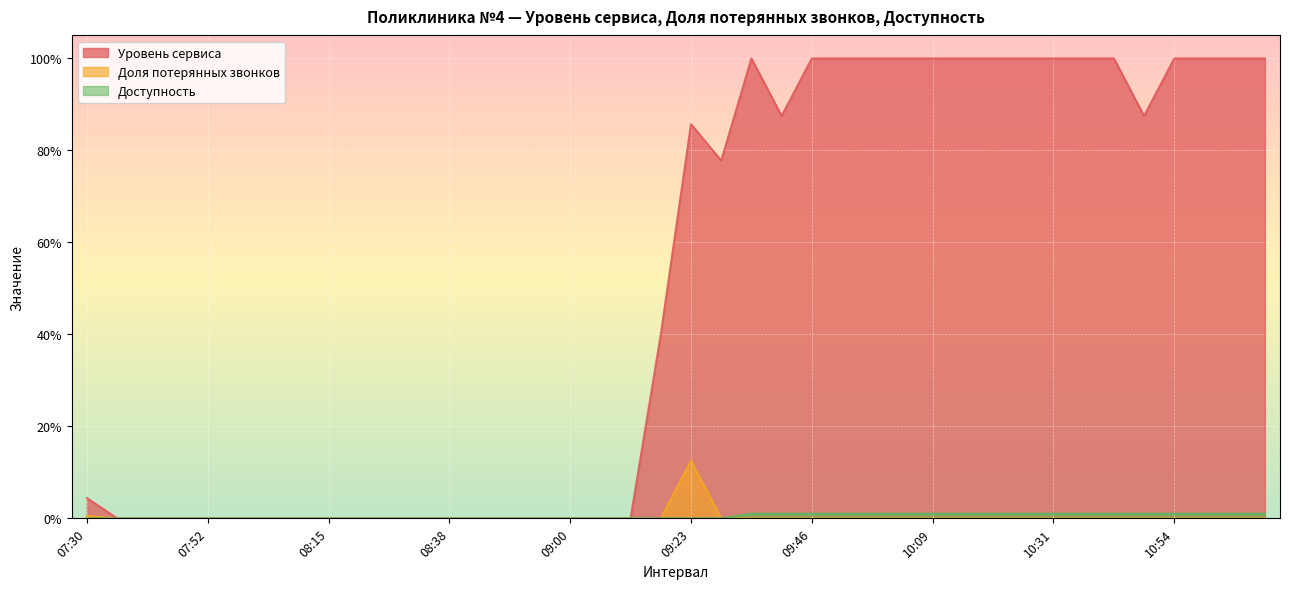

What is the total value across all series at 07:30?

5.0